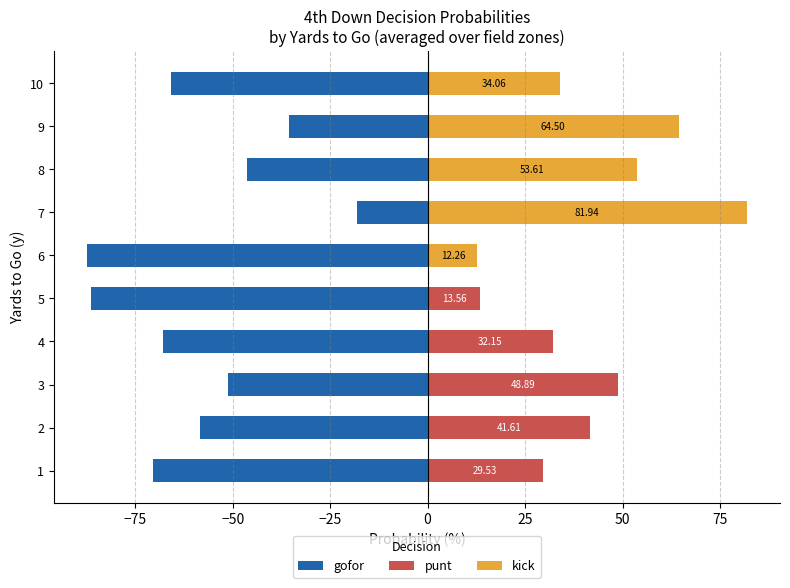

How many groups of bars are there?

10